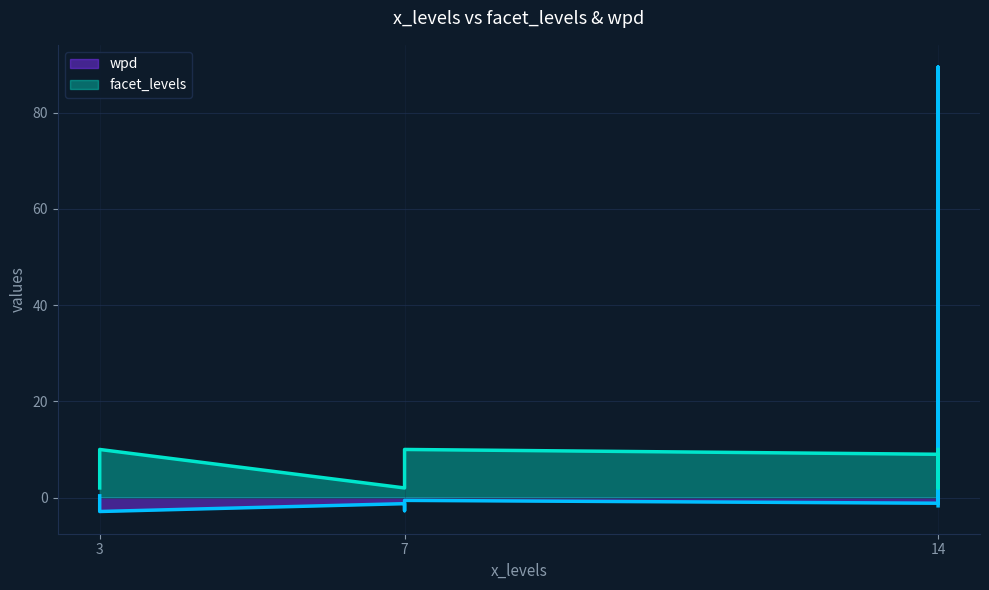

Count the number of data series in this chart.

2